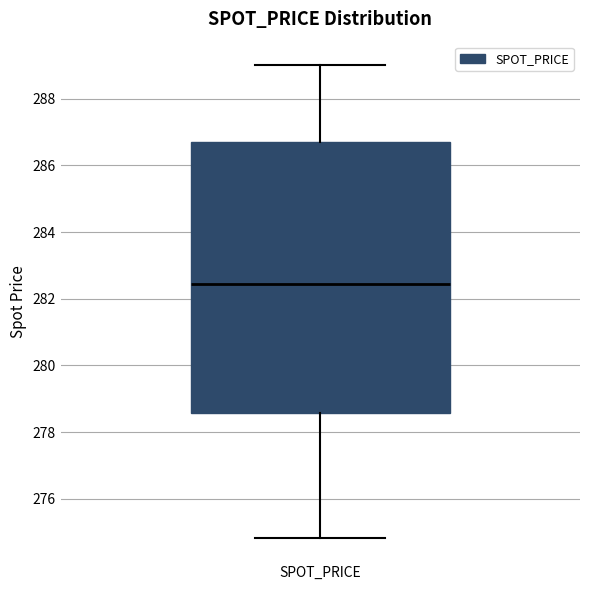

Transcribe this box plot: give where the median line is, the range the box spans, and where the two whiskers end, as read against the y-axis. The values are not printed on the chart, so give them approximately, as read against the axis.

median 282.4, box 278.6 to 286.6, whiskers 274.8 to 289.0